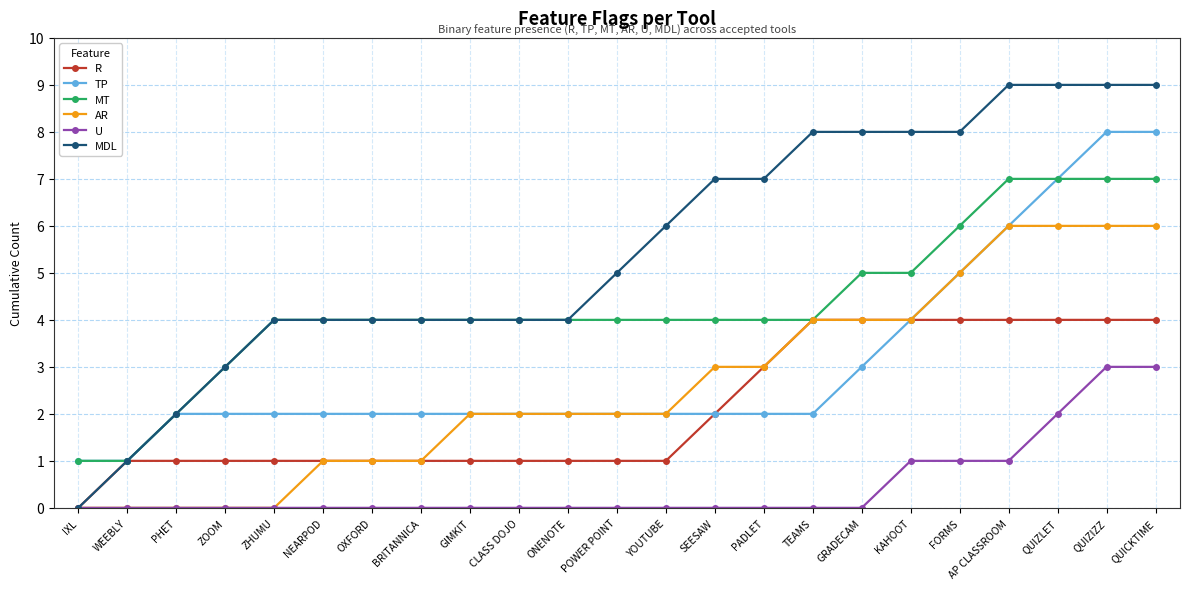

Count the number of data series in this chart.

6